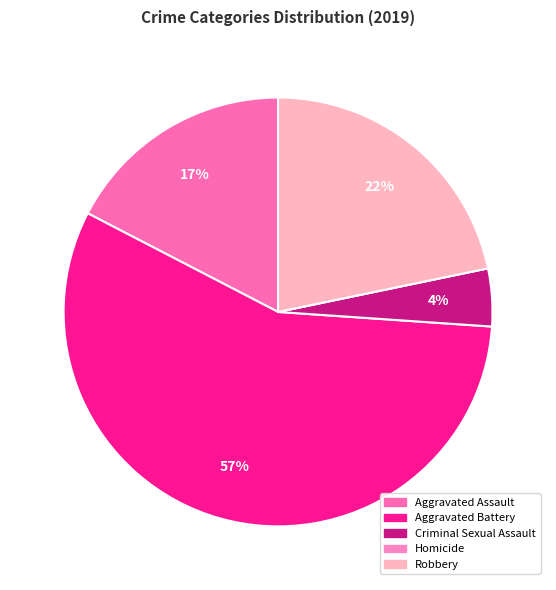

Which has a higher value, Criminal Sexual Assault or Aggravated Assault?

Aggravated Assault